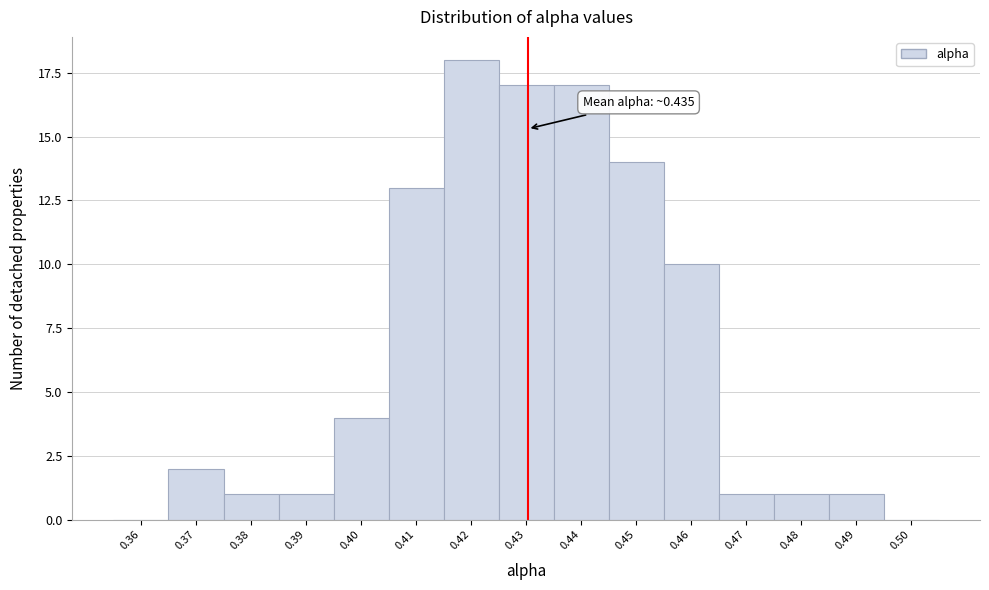

Reading right to left, extract all data points from this chart.

0.50=0	0.49=1	0.48=1	0.47=1	0.46=10	0.45=14	0.44=17	0.43=17	0.42=18	0.41=13	0.40=4	0.39=1	0.38=1	0.37=2	0.36=0